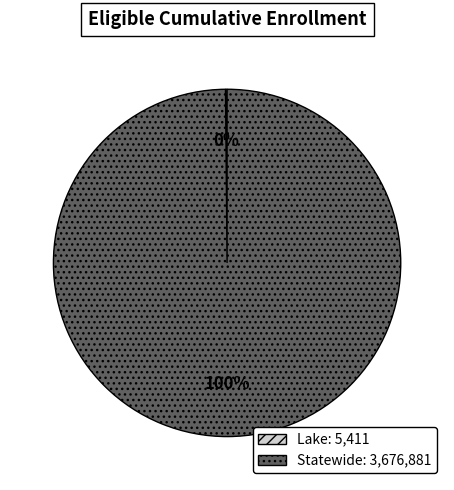

Which category accounts for the majority?

Statewide